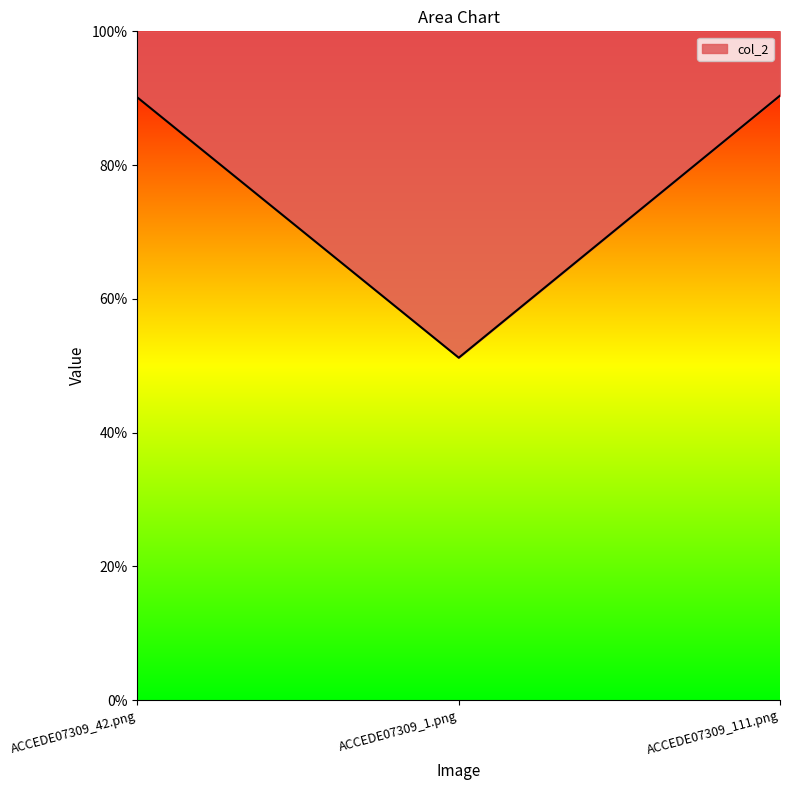

List the labels in order of value, largest first.

ACCEDE07309_111.png, ACCEDE07309_42.png, ACCEDE07309_1.png